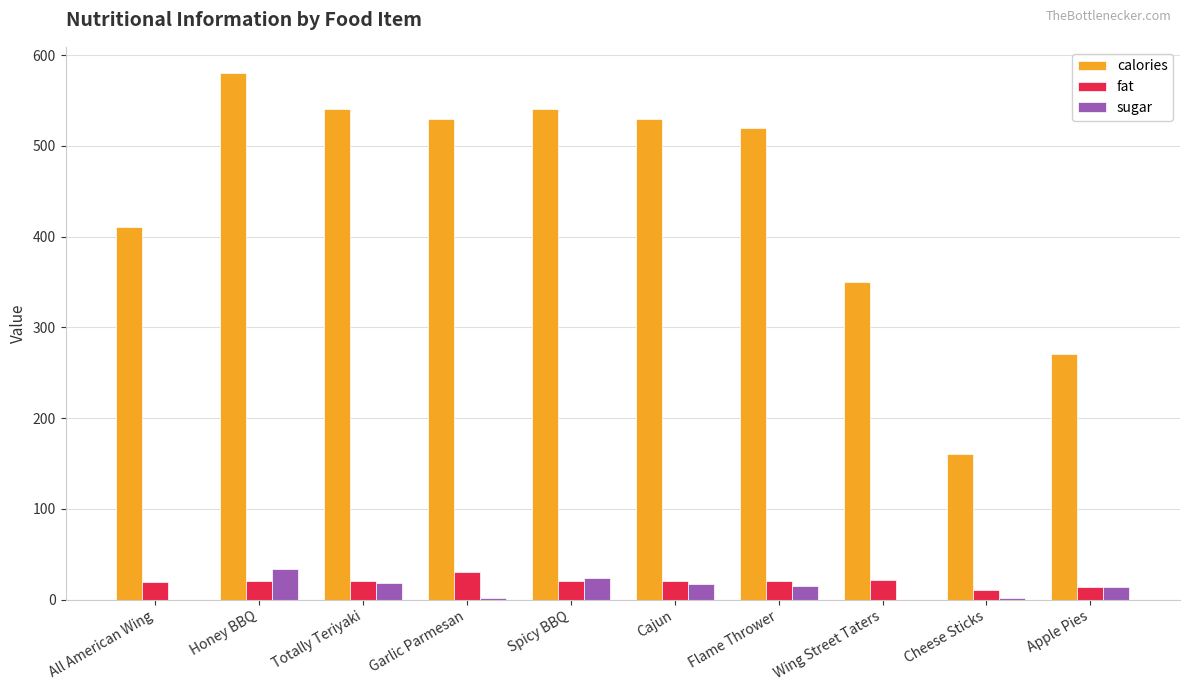

What is the maximum value for fat?

30